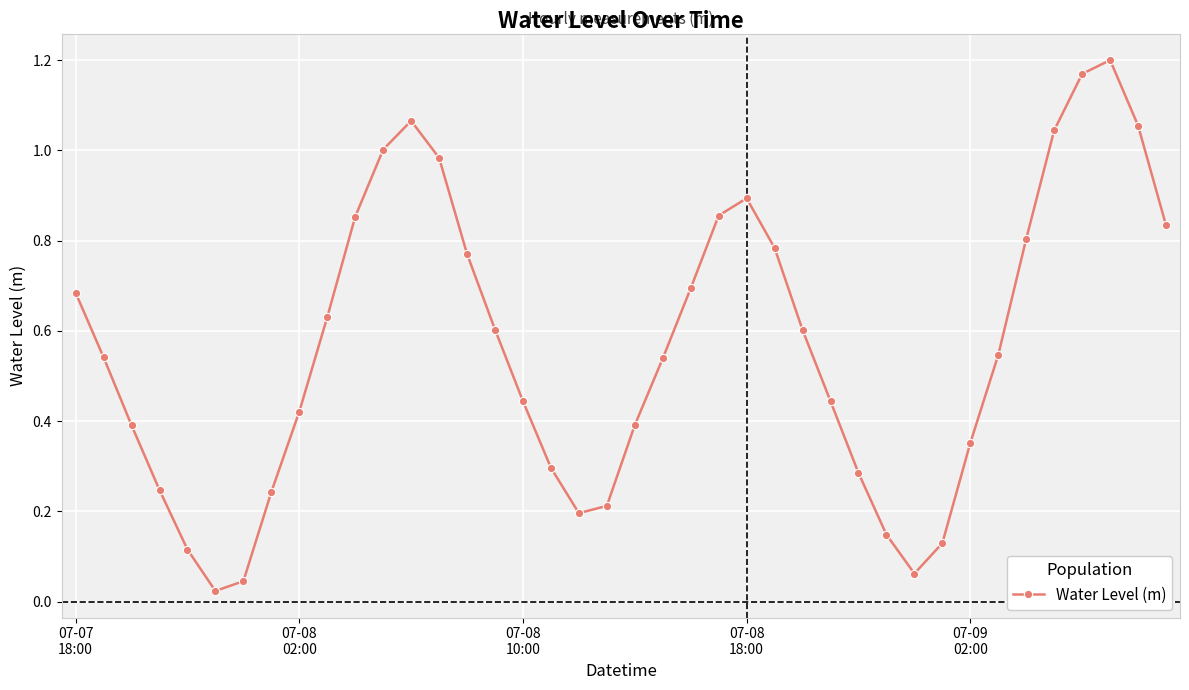

What is the sum of all values?

22.6